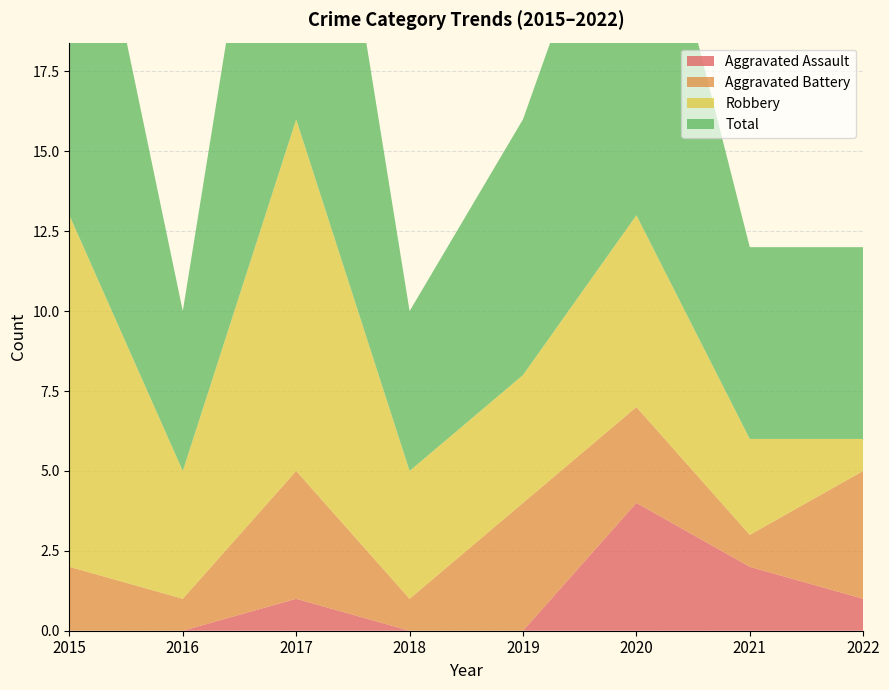

Reading left to right, transcribe all the data shown in this chart.

Aggravated Assault: 0	0	1	0	0	4	2	1
Aggravated Battery: 2	1	4	1	4	3	1	4
Robbery: 11	4	11	4	4	6	3	1
Total: 14	5	16	5	8	13	6	6